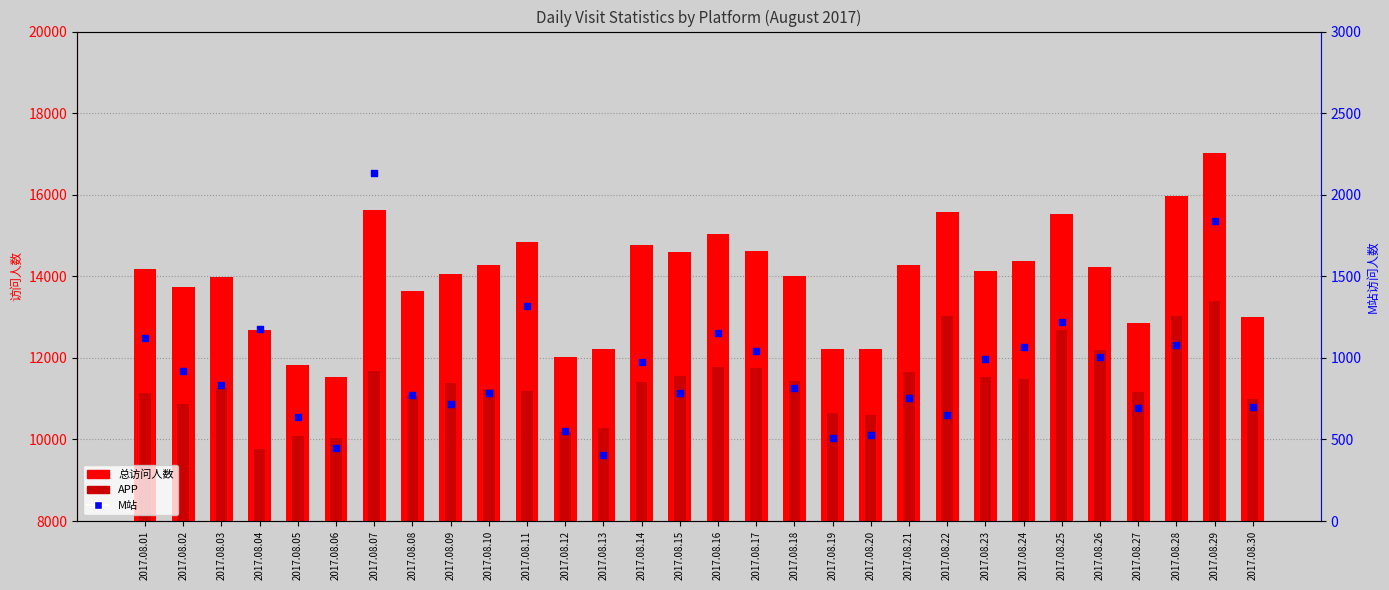

Which series reaches the maximum Y coordinate?

总访问人数